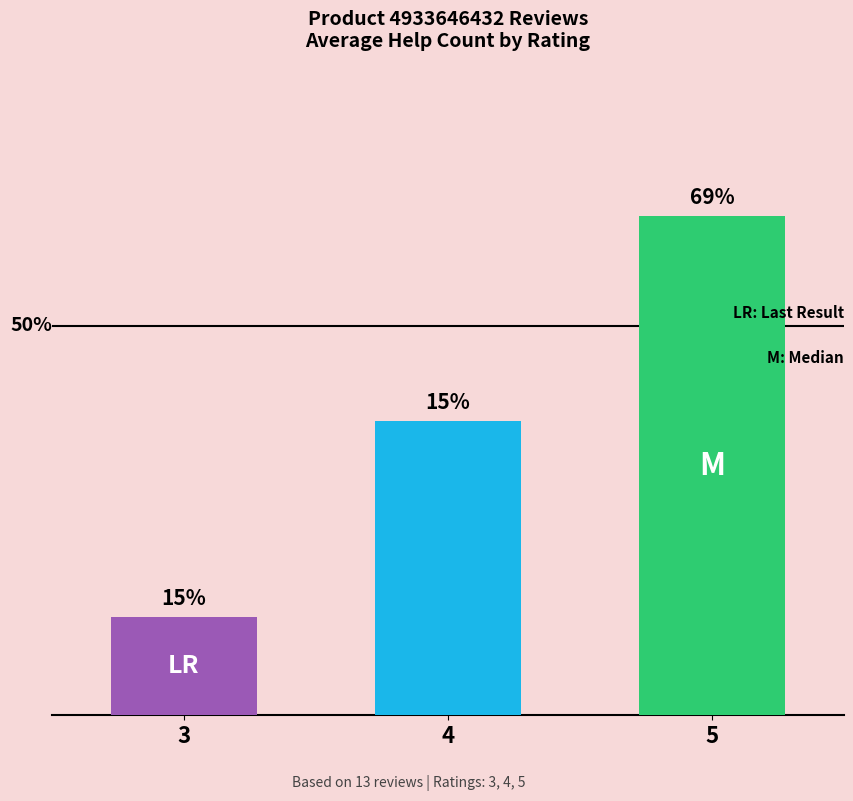

Reading left to right, list all the values displayed in this chart.

3=1.0	4=3.0	5=5.1